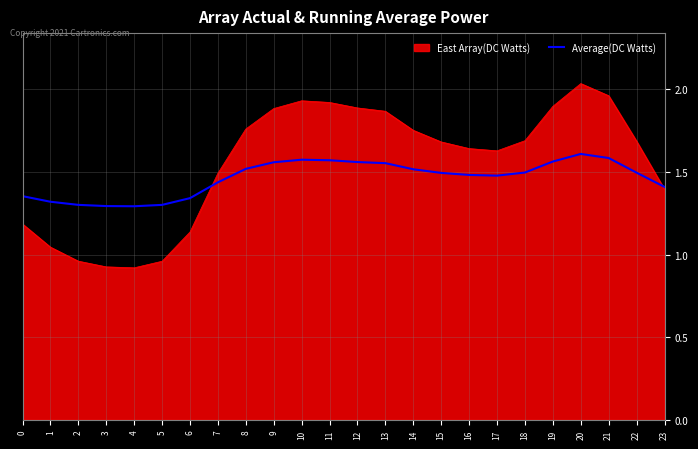

Is it true that East Array(DC Watts) equals 1.6 at 17?

True